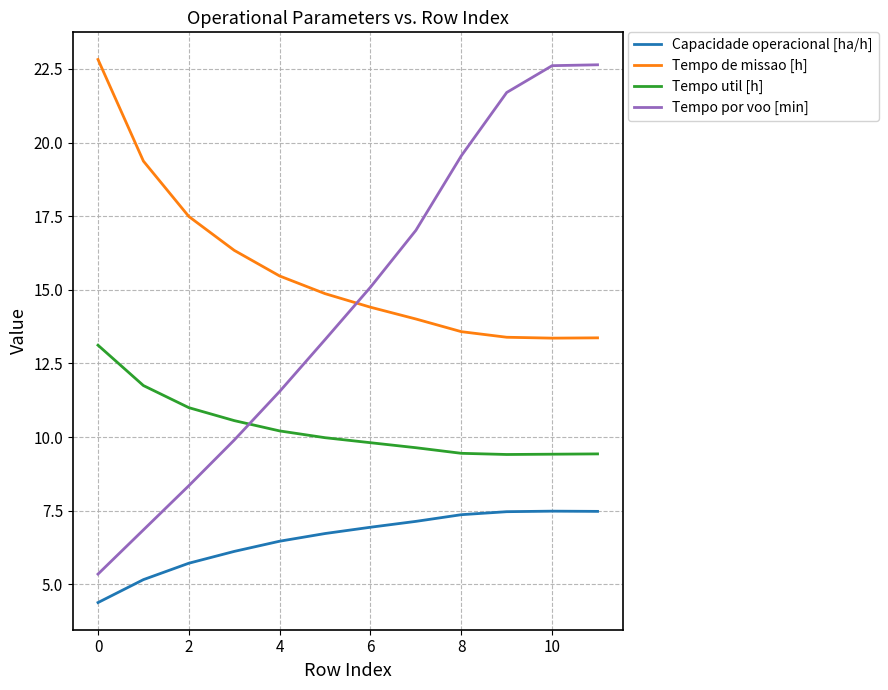

What is the greatest value displayed?

22.8